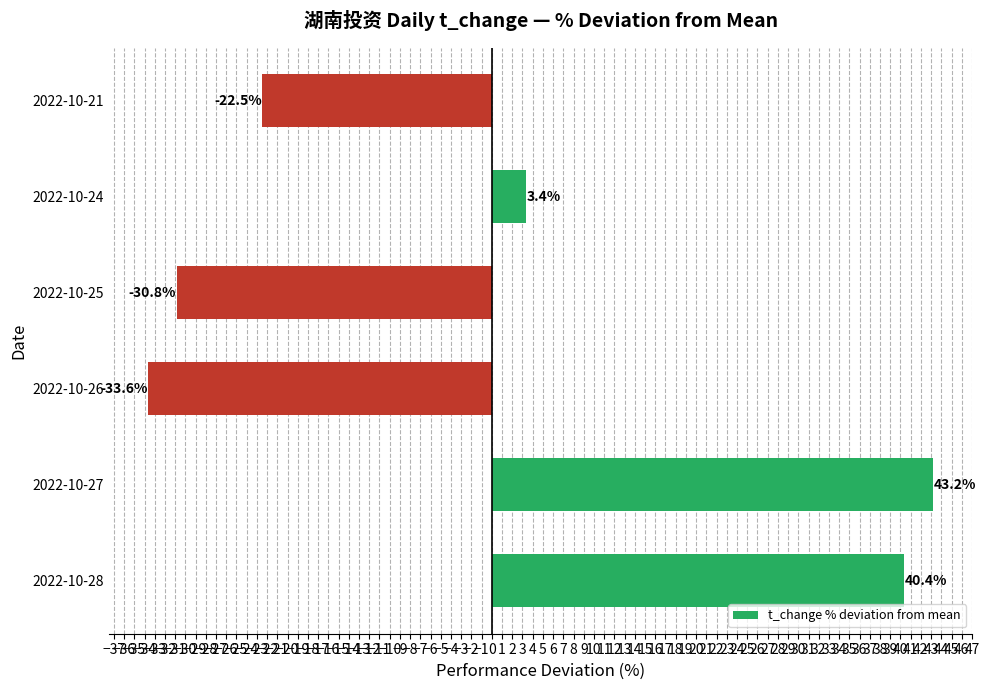

What is the smallest value displayed?

-33.6